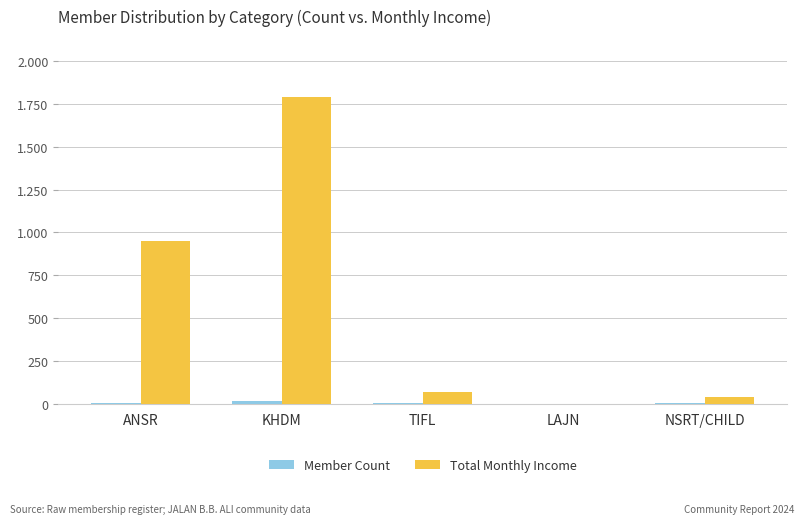

What is the maximum value shown in the chart?

1790